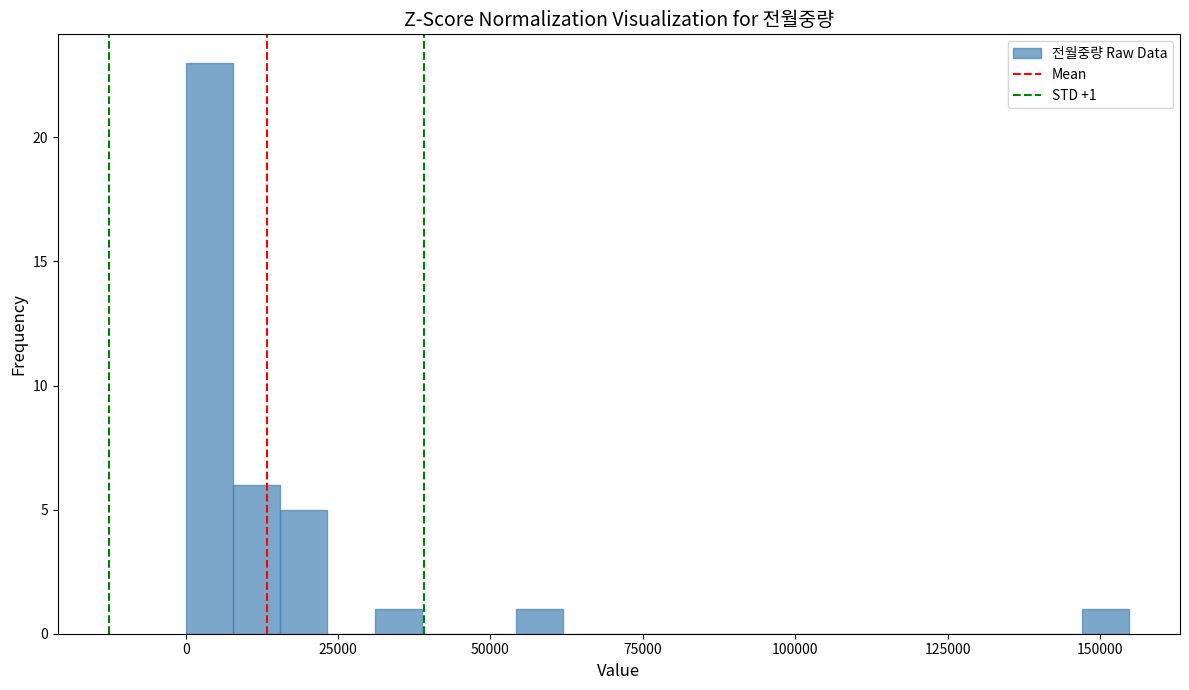

Read against the x-axis, roughly where is the centre of the tallest bar?

5000